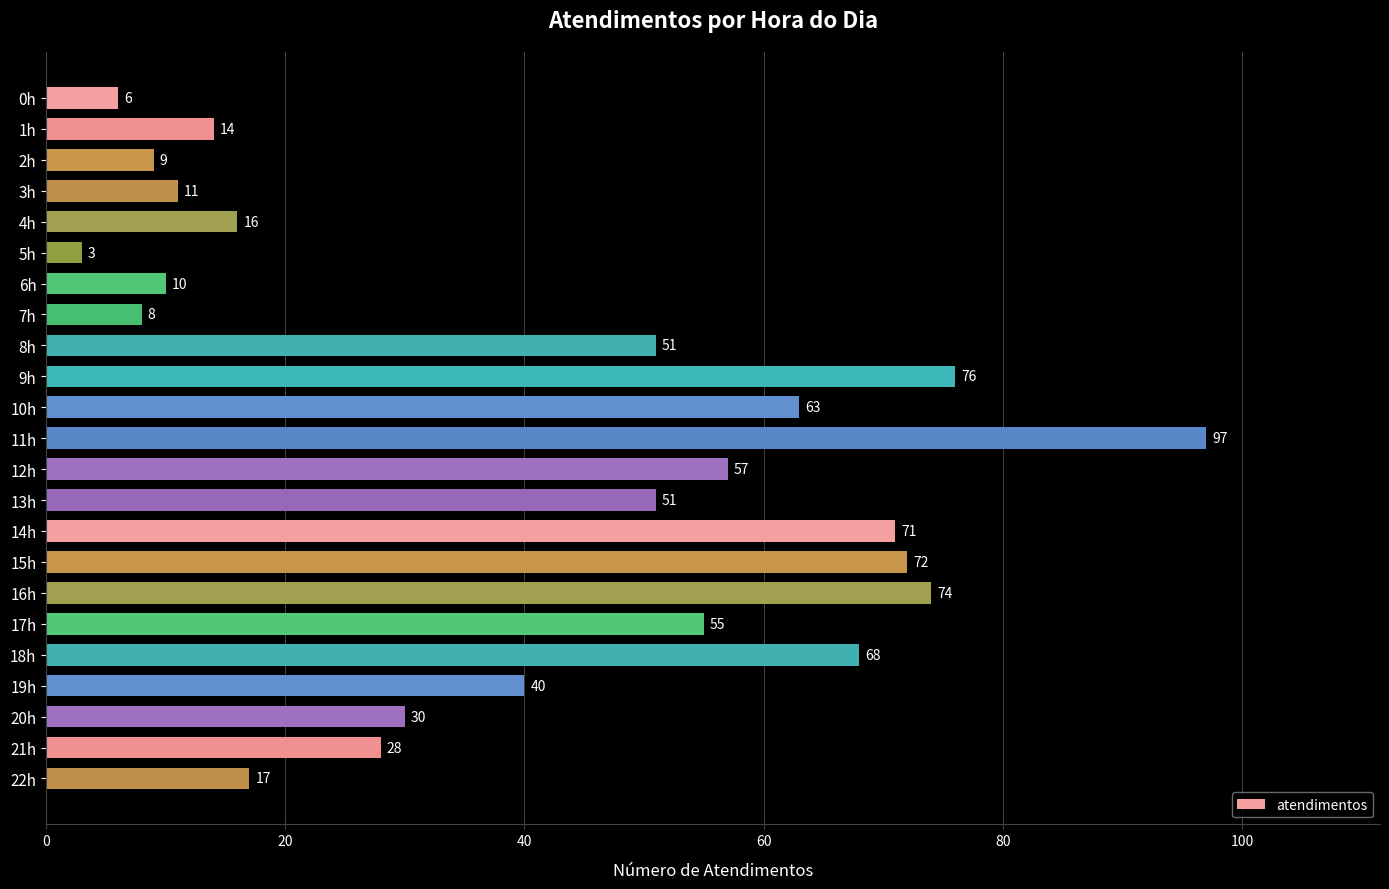

What is the approximate value at 8h?

51